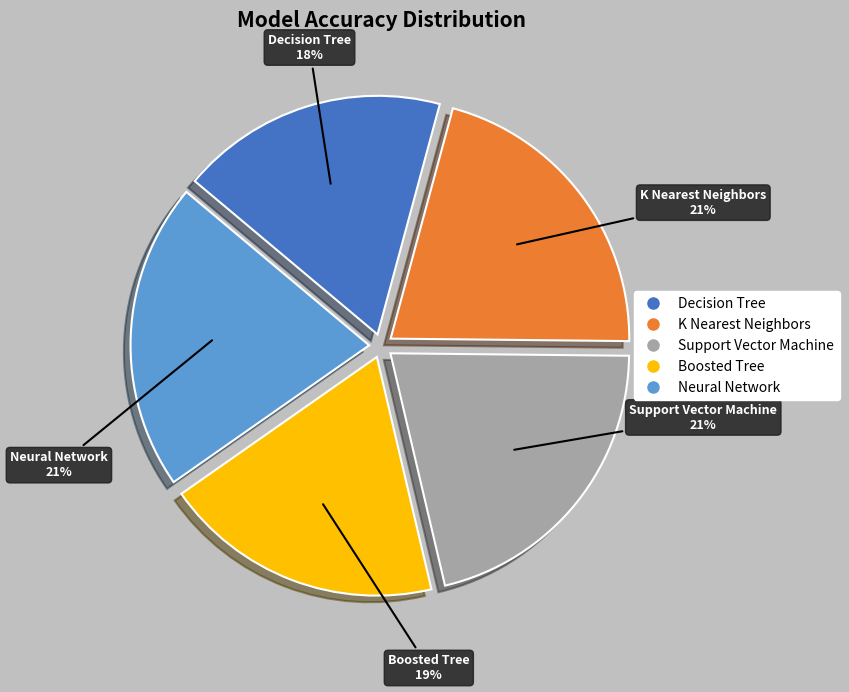

How many segments does this pie chart have?

5